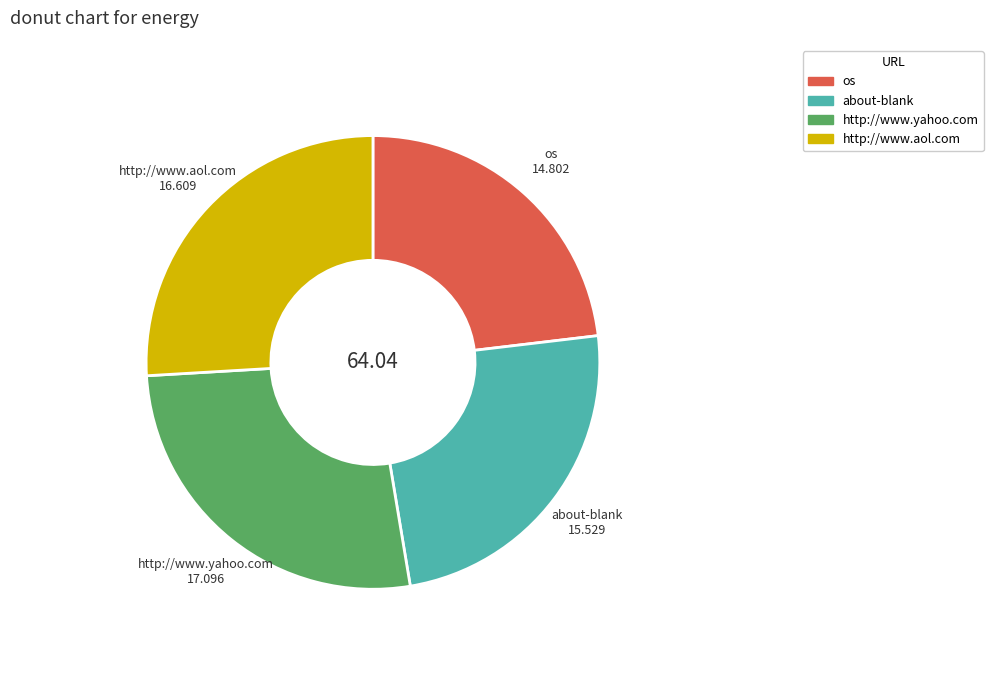

Which slice is the largest?

http://www.yahoo.com